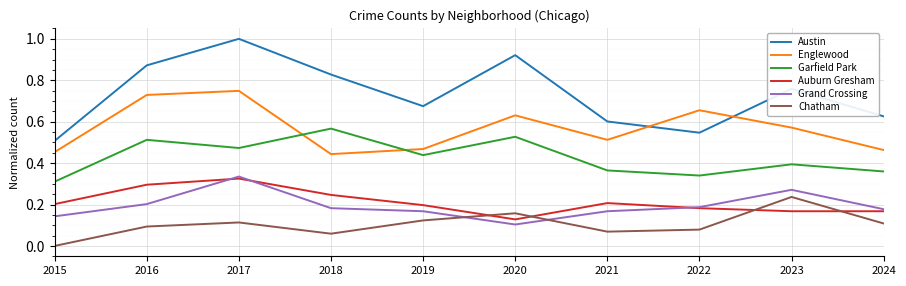

At which category is the sum across all series the highest?

2017